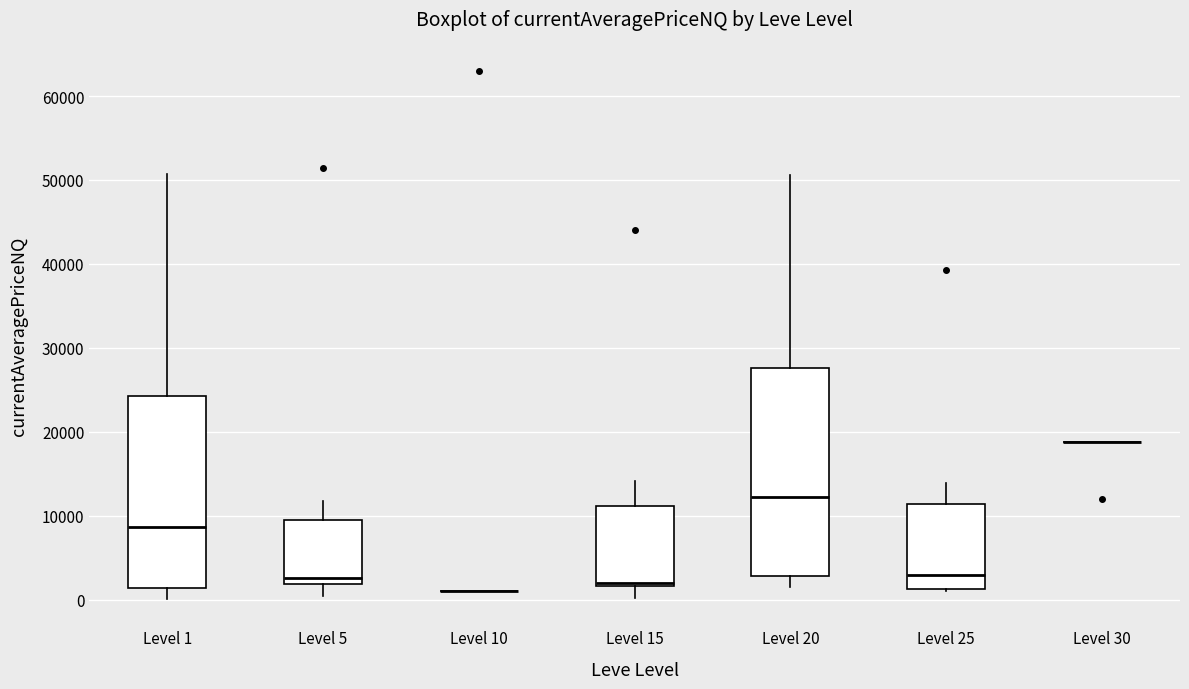

Reading left to right, read every box against the y-axis: the position of its median line, the range the box covers, and the ends of its whiskers. The values are not printed on the chart, so give them approximately, as read against the axis.

Level 1: median 9000, box 1000 to 24000, whiskers 0 to 51000
Level 5: median 3000, box 2000 to 9000, whiskers 0 to 12000
Level 10: box collapsed to a line at 1000, whiskers 1000 to 1000
Level 15: median 2000 (just above the box's lower edge), box 2000 to 11000, whiskers 0 to 14000
Level 20: median 12000, box 3000 to 28000, whiskers 1000 to 51000
Level 25: median 3000, box 1000 to 11000, whiskers 1000 to 14000
Level 30: box collapsed to a line at 19000, whiskers 19000 to 19000